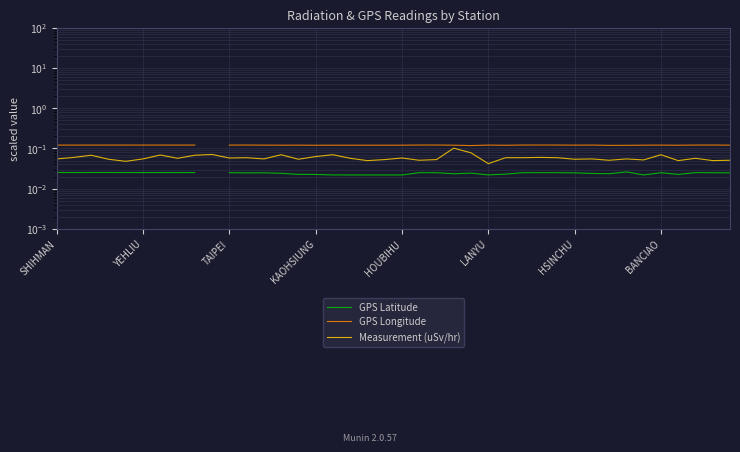

At 24, list the series in order from largest to smallest.

GPS Longitude, Measurement (uSv/hr), GPS Latitude